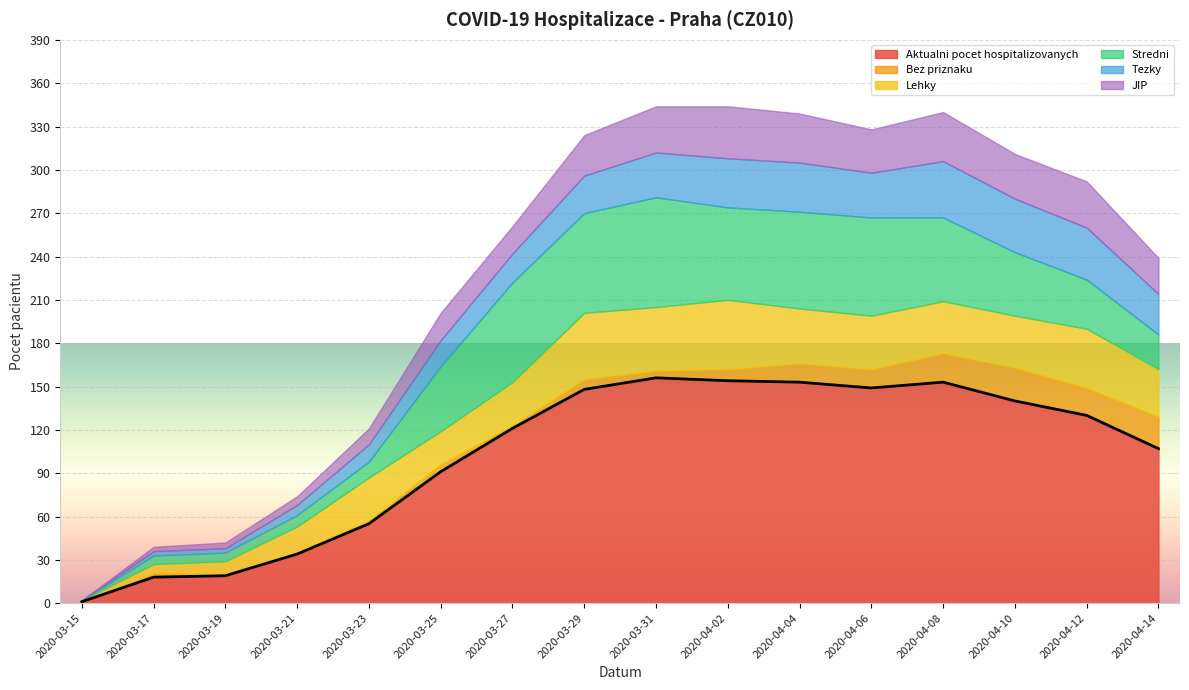

Which series has the largest total across all categories?

Aktualni pocet hospitalizovanych